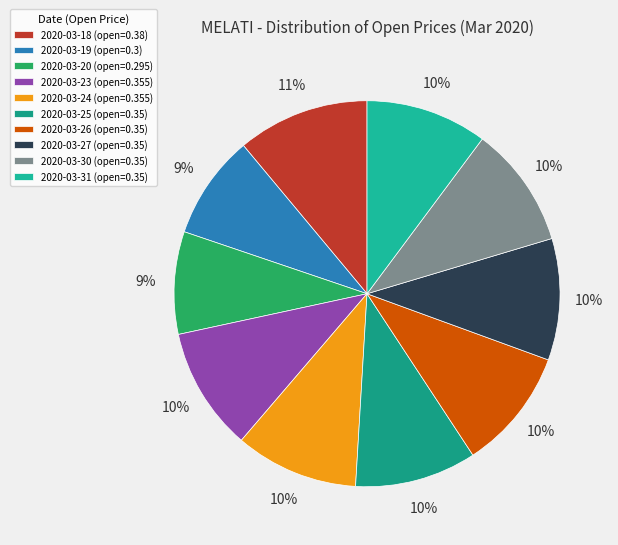

Count the number of slices in the pie.

10